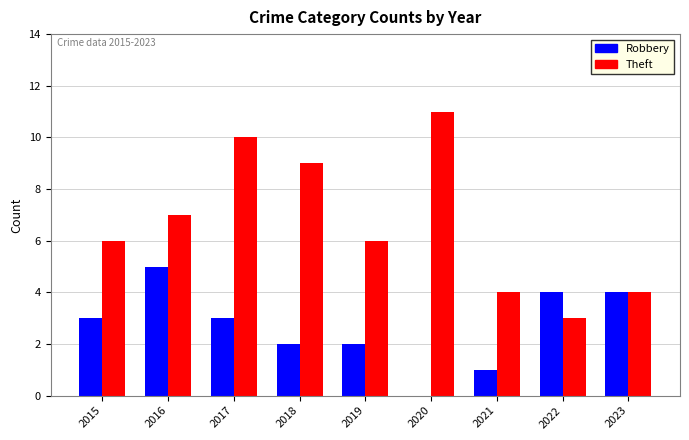

At which category is the sum across all series the highest?

2017